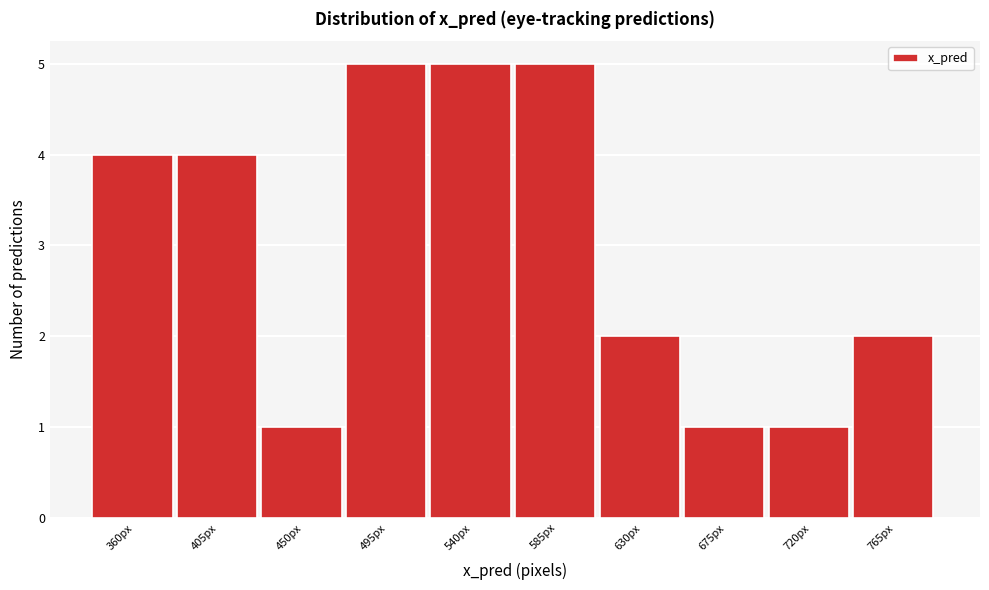

Reading left to right, extract all data points from this chart.

360px=4	405px=4	450px=1	495px=5	540px=5	585px=5	630px=2	675px=1	720px=1	765px=2